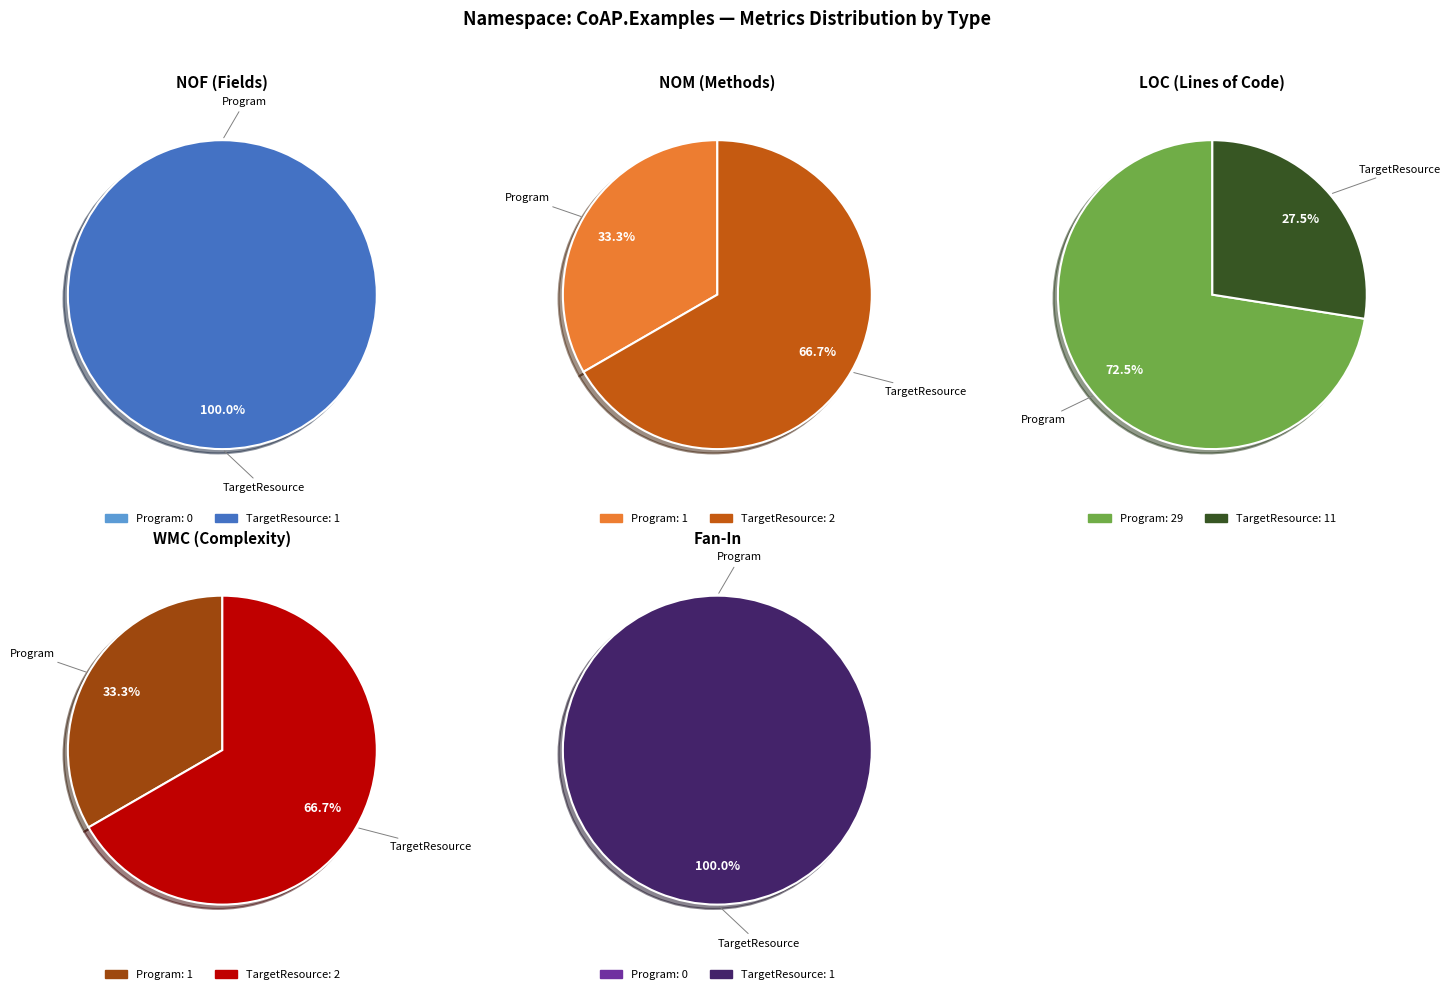

To the nearest percent, what is the average slice percentage?

50%